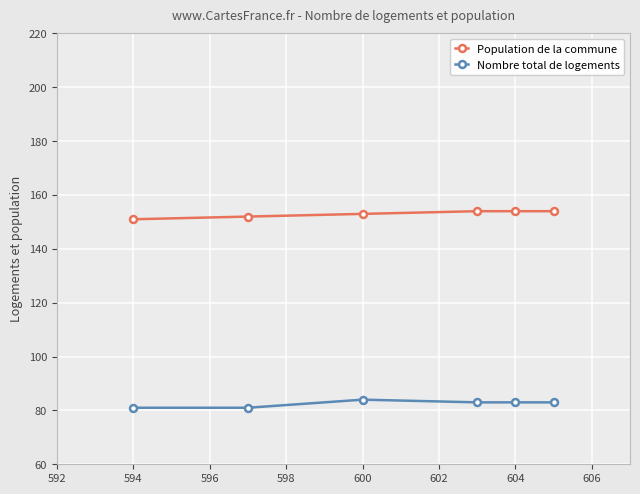

Is this an area chart (filled region under the line)?

No